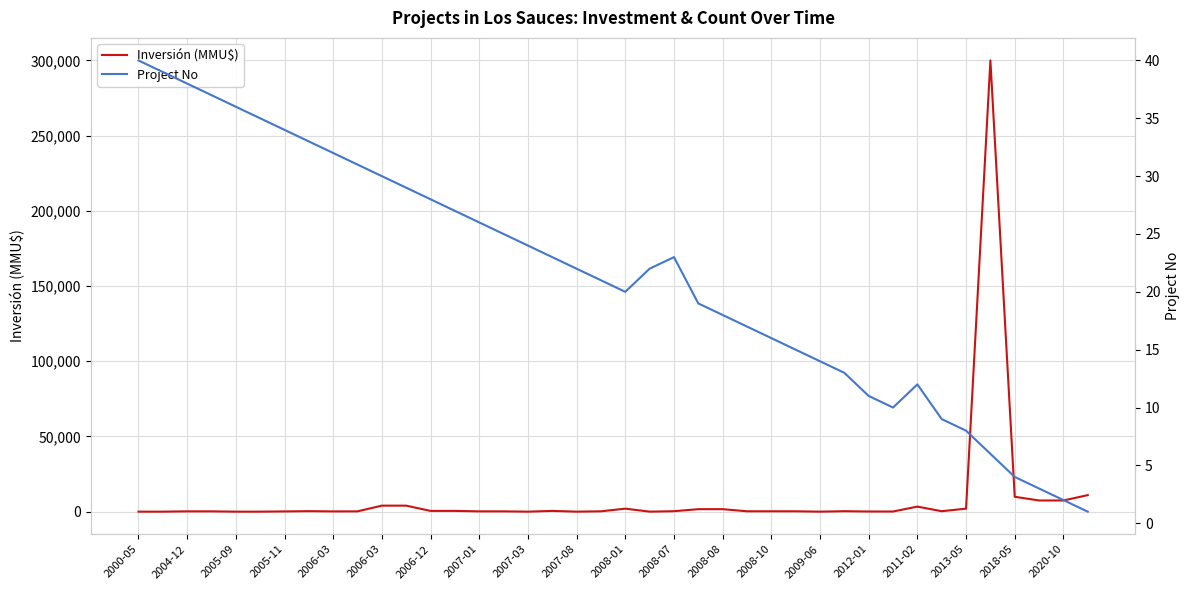

What is the sum of all Inversión (MMU$) values?

359652